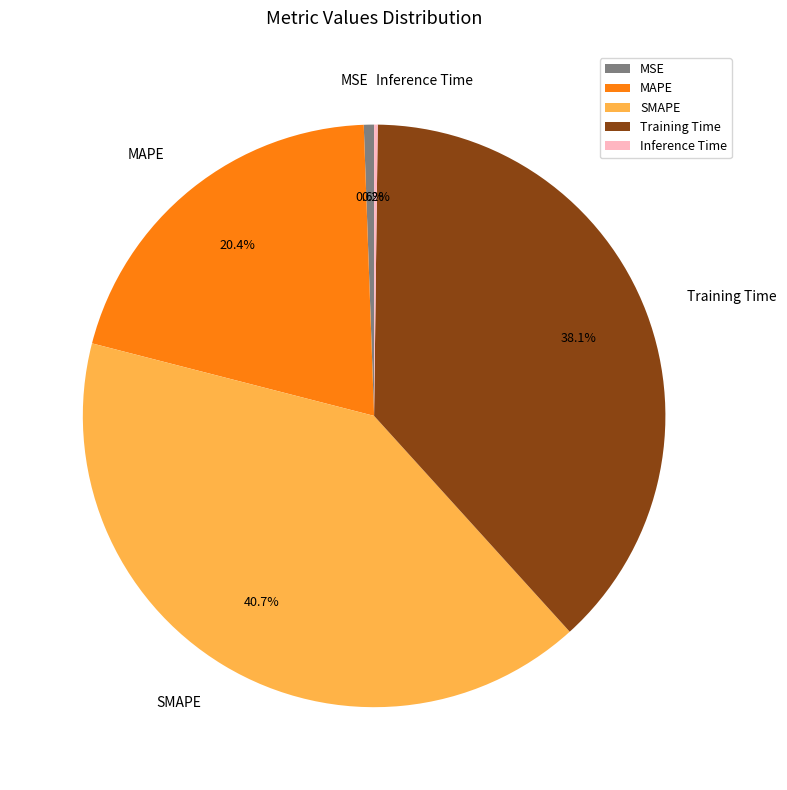

Do MAPE and Training Time together represent more than half of the pie?

Yes